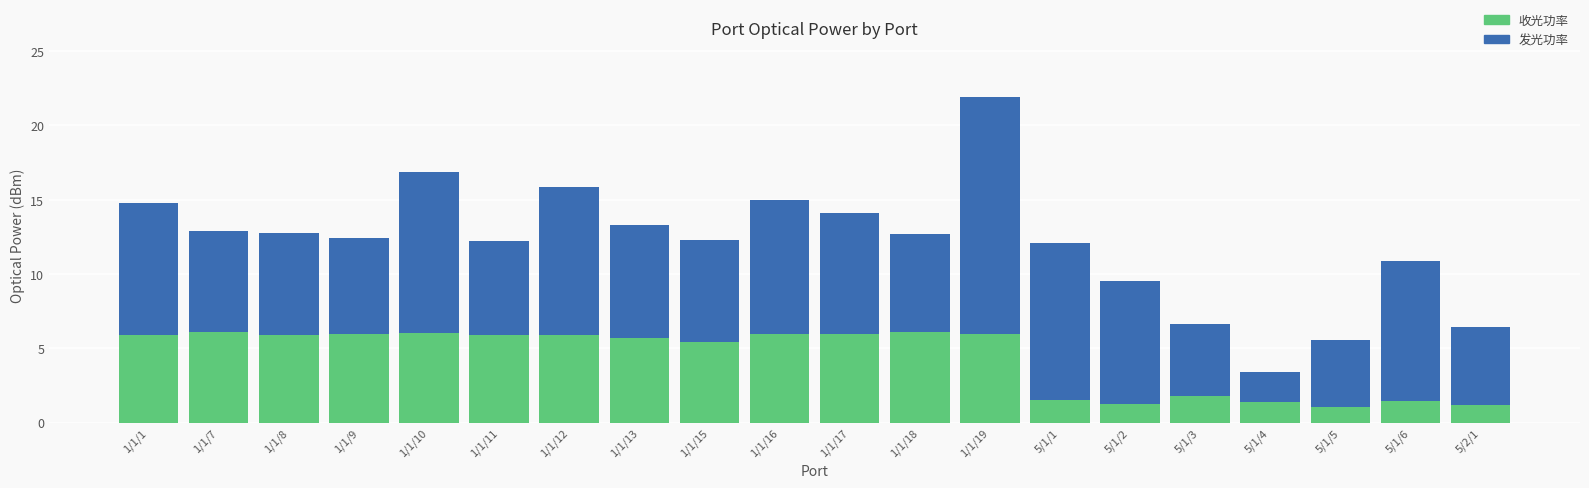

How many data points in 收光功率 are less than 5?

7